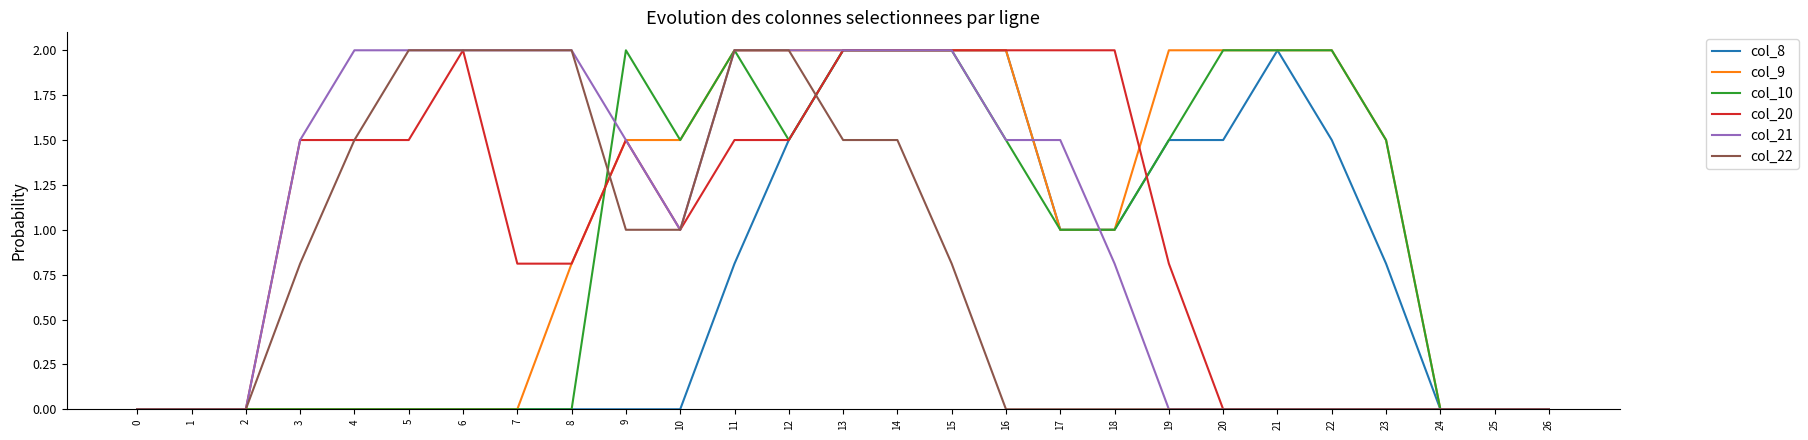

Where does the col_21 series first go above 1?

3